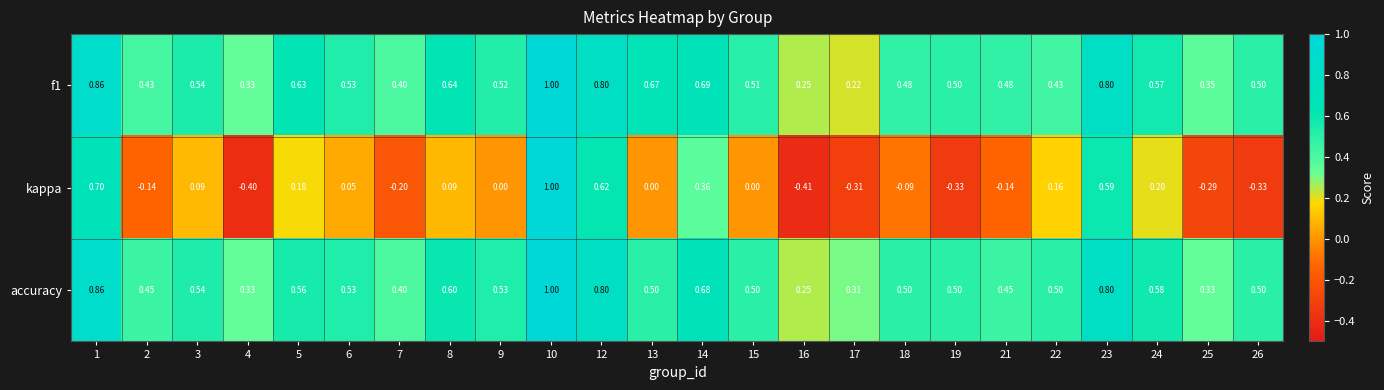

Which series has the largest range (max minus min)?

kappa